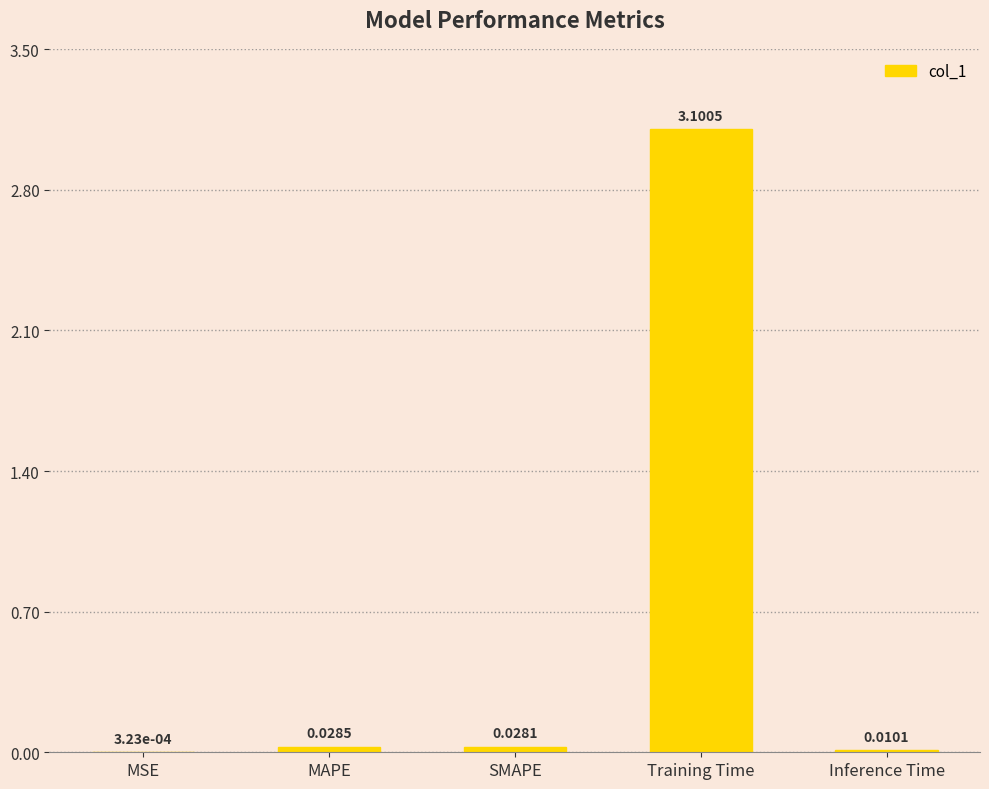

At which label is the value closest to 1?

MAPE